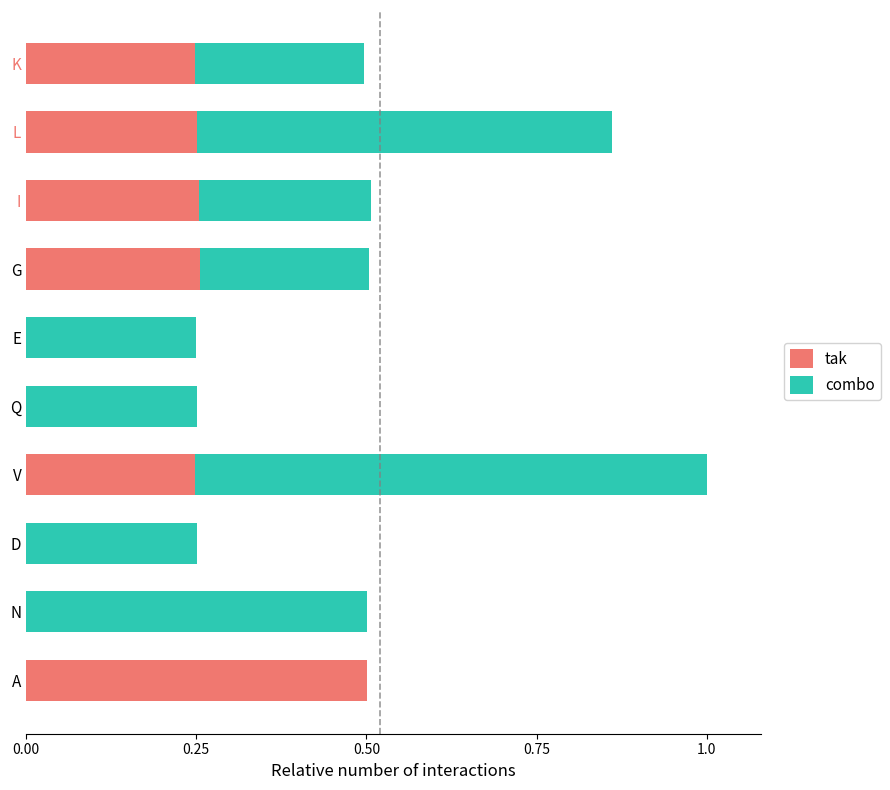

What is the total value across all series at K?

0.5